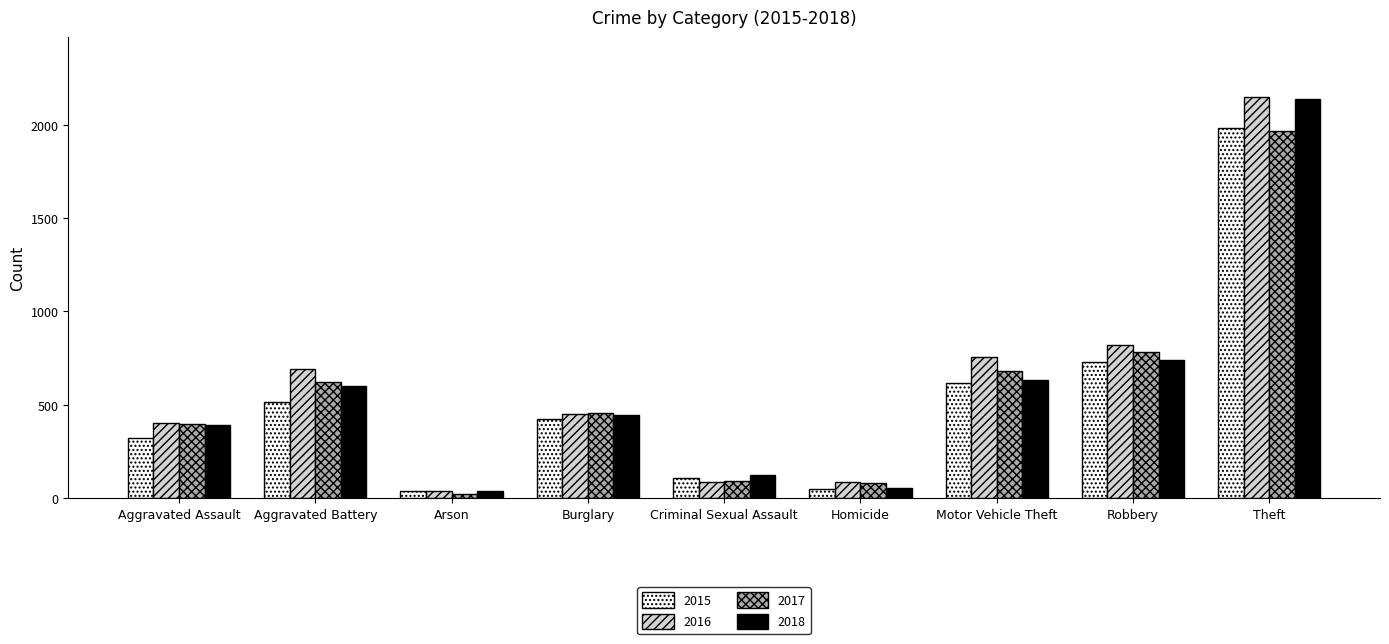

Count the number of categories in the chart.

9